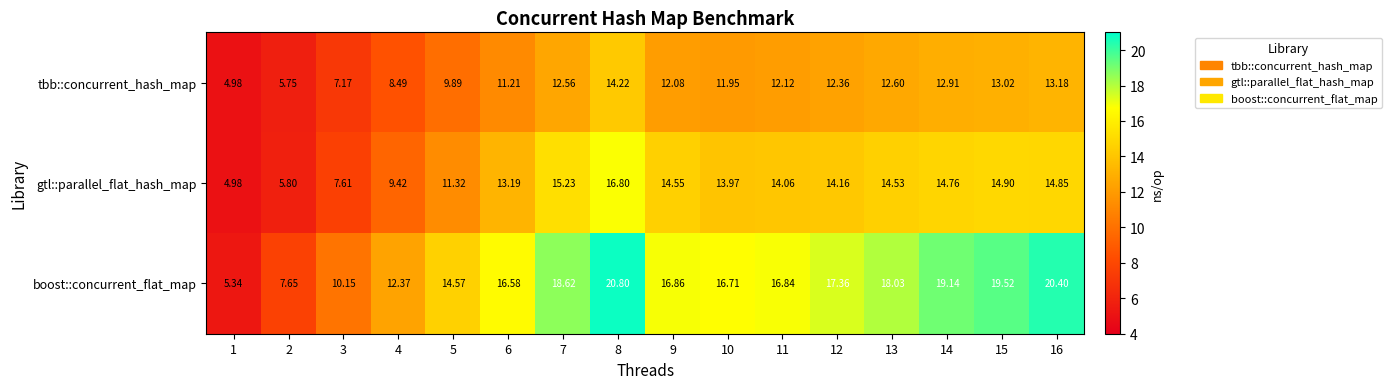

At 8, list the series in order from smallest to largest.

tbb::concurrent_hash_map, gtl::parallel_flat_hash_map, boost::concurrent_flat_map